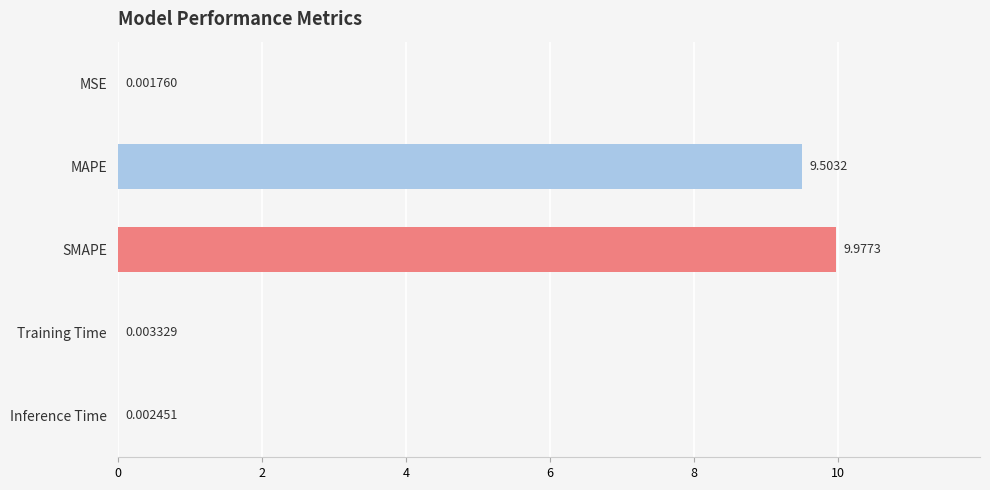

At which label is the value closest to 4?

Training Time